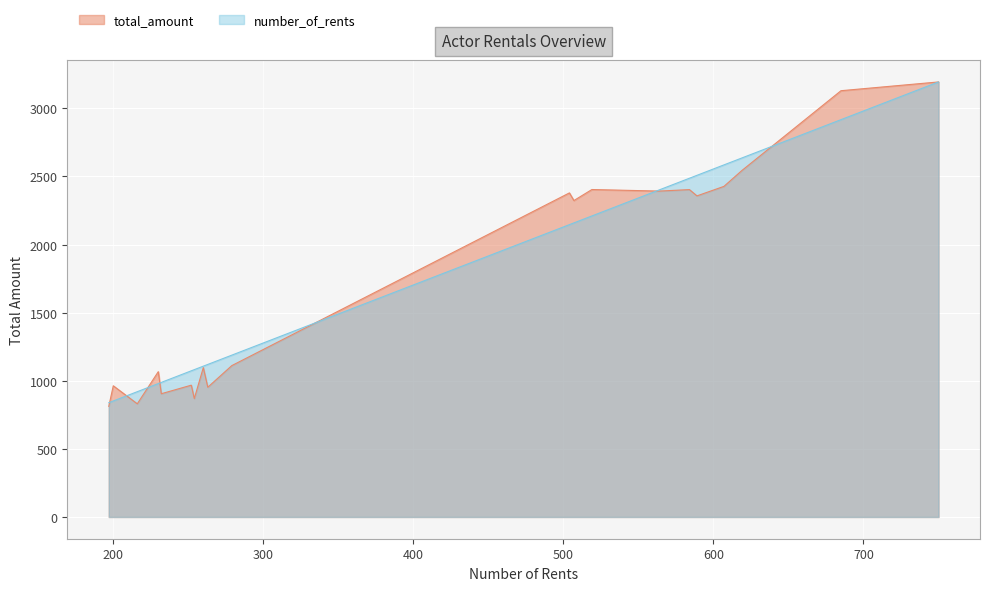

What is the greatest value displayed?

3193.5